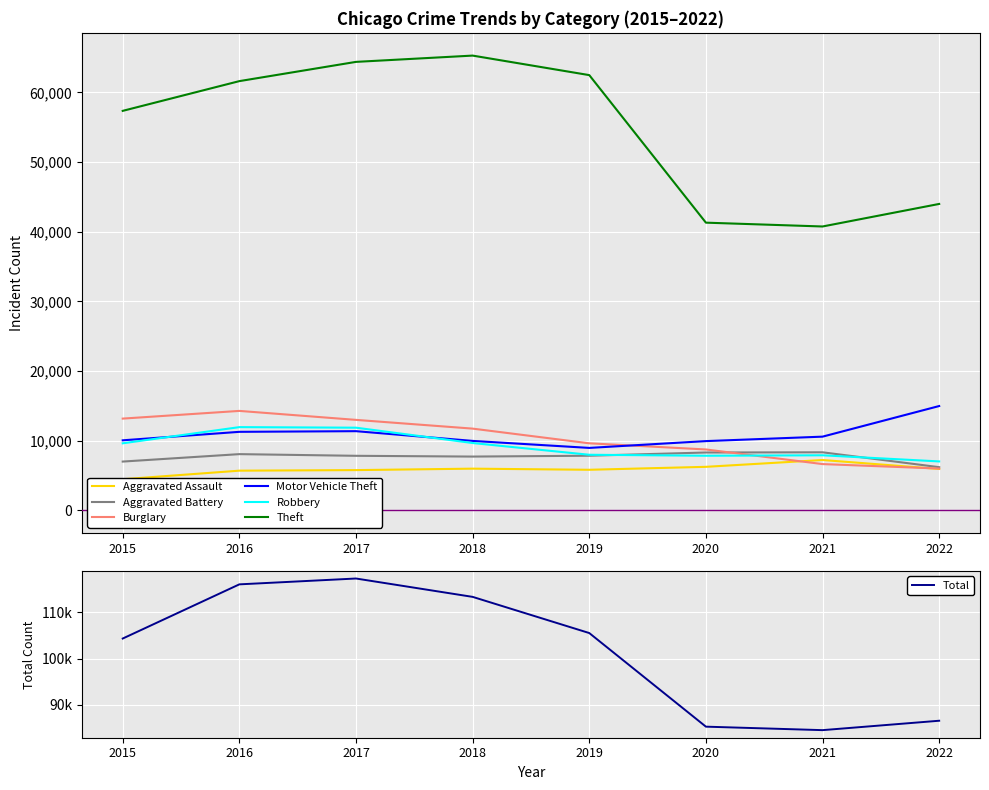

Reading right to left, extract all data points from this chart.

Aggravated Assault: 5956	7241	6263	5840	6001	5793	5712	4480
Aggravated Battery: 6212	8348	8319	7857	7735	7845	8085	7018
Burglary: 6015	6657	8755	9639	11746	13001	14289	13184
Motor Vehicle Theft: 14988	10594	9955	8978	9983	11380	11286	10068
Robbery: 7038	7919	7855	7994	9679	11880	11960	9638
Theft: 43992	40756	41305	62480	65282	64380	61618	57350